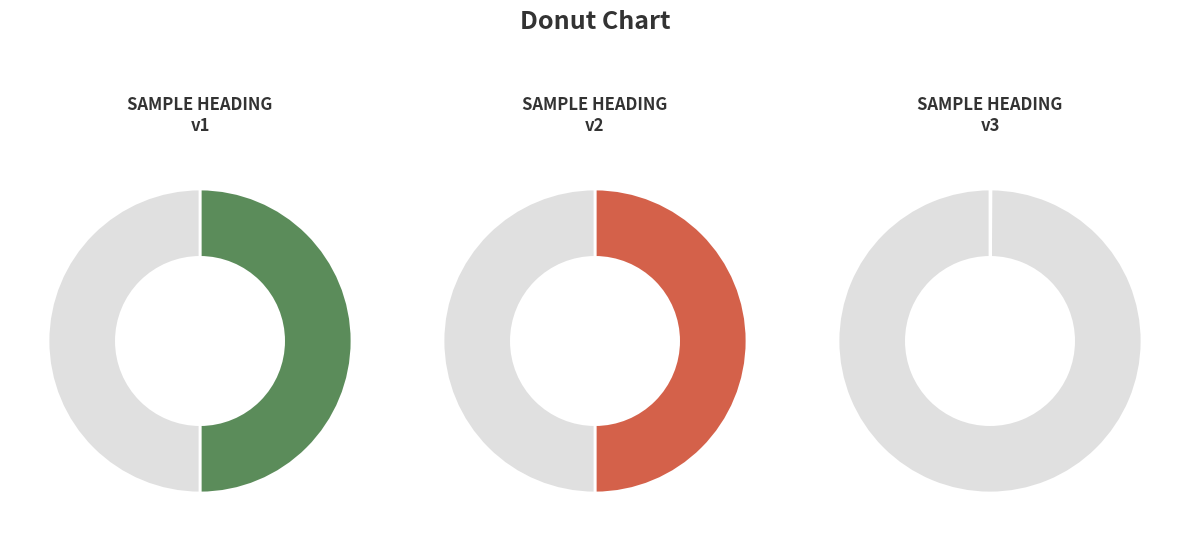

Is there any slice that represents more than half of the pie?

No